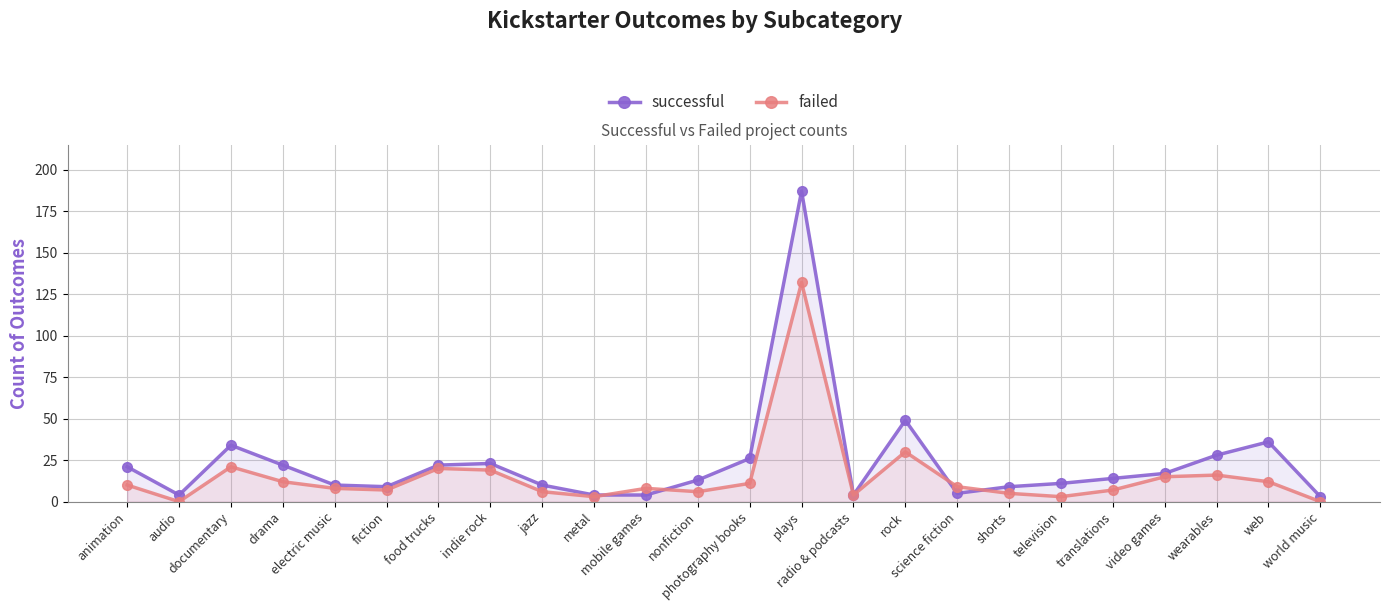

Between animation and mobile games, which is larger?

animation